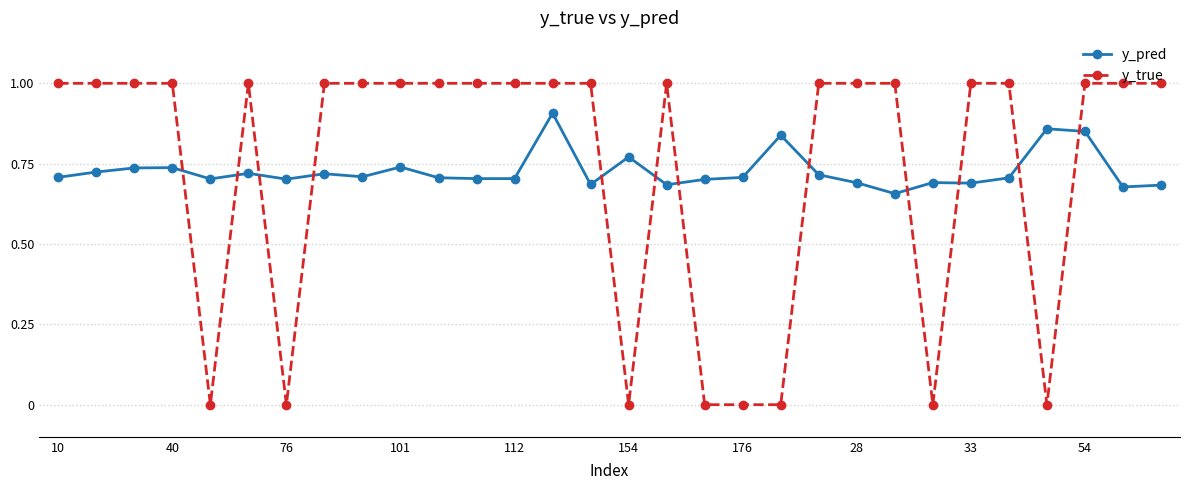

Does the chart display data point markers on the line(s)?

Yes